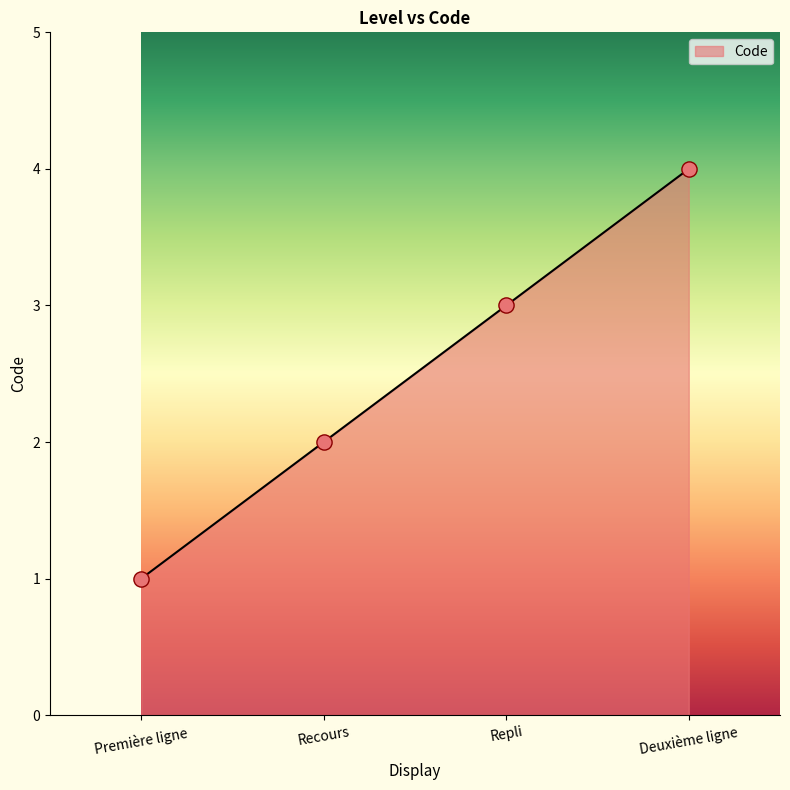

What is the change in value from Recours to Deuxième ligne?

+2